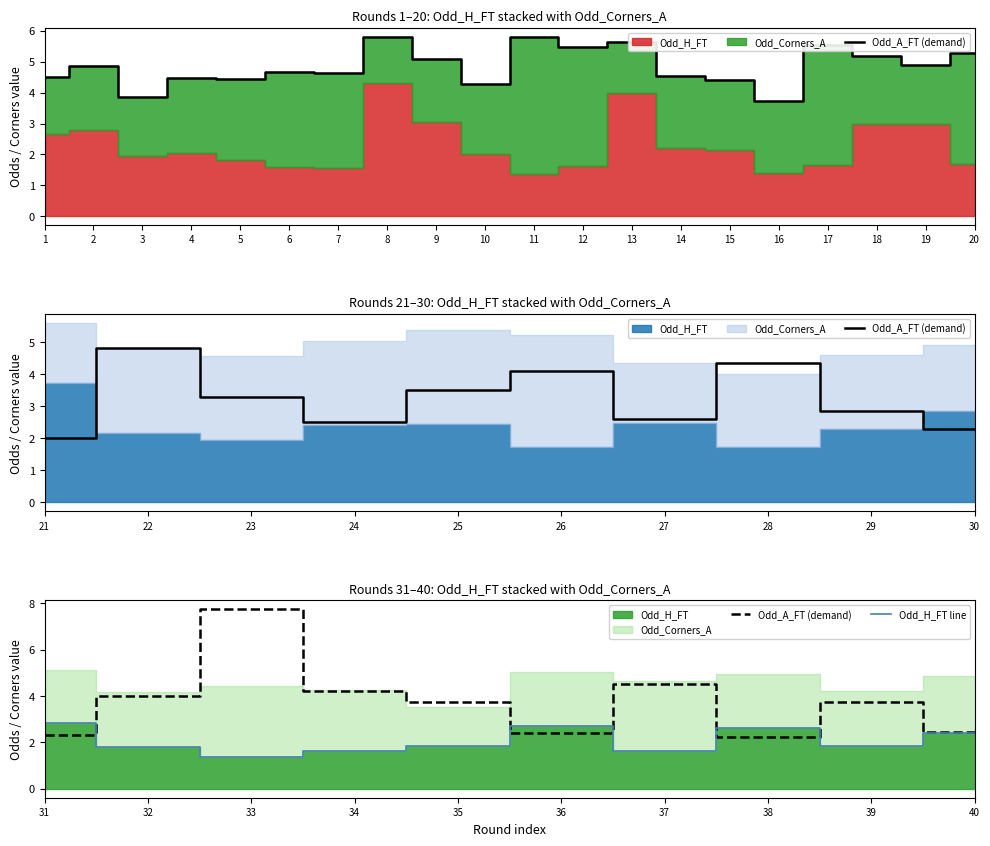

How many intersections are there between Odd_A_FT (demand) and Odd_H_FT line?

5